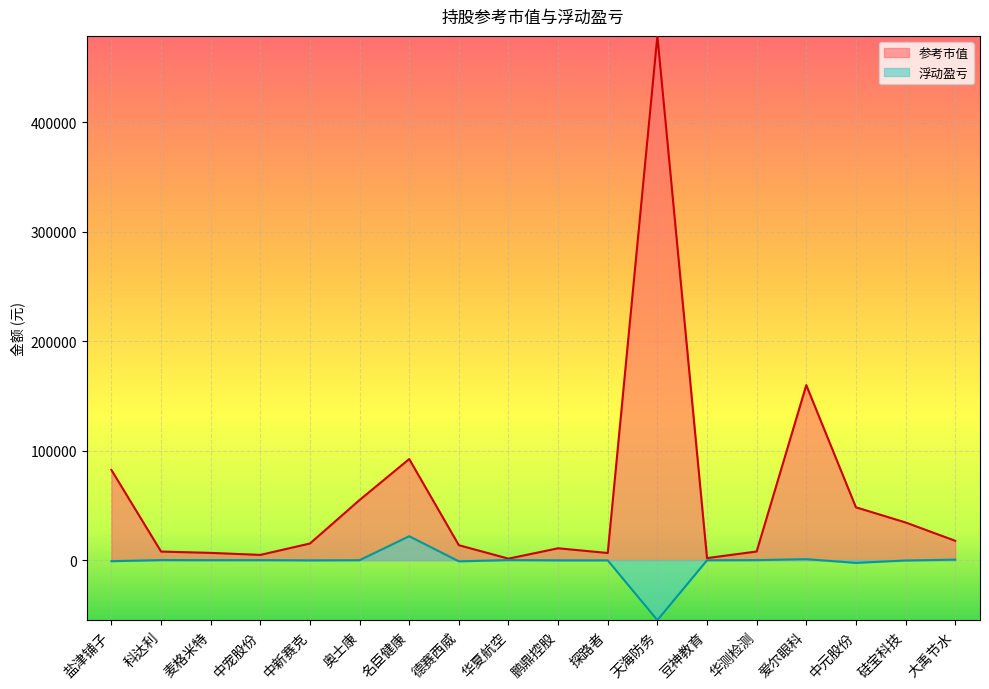

What is the difference between the second highest and second lowest values in the 浮动盈亏 series?

3401.6